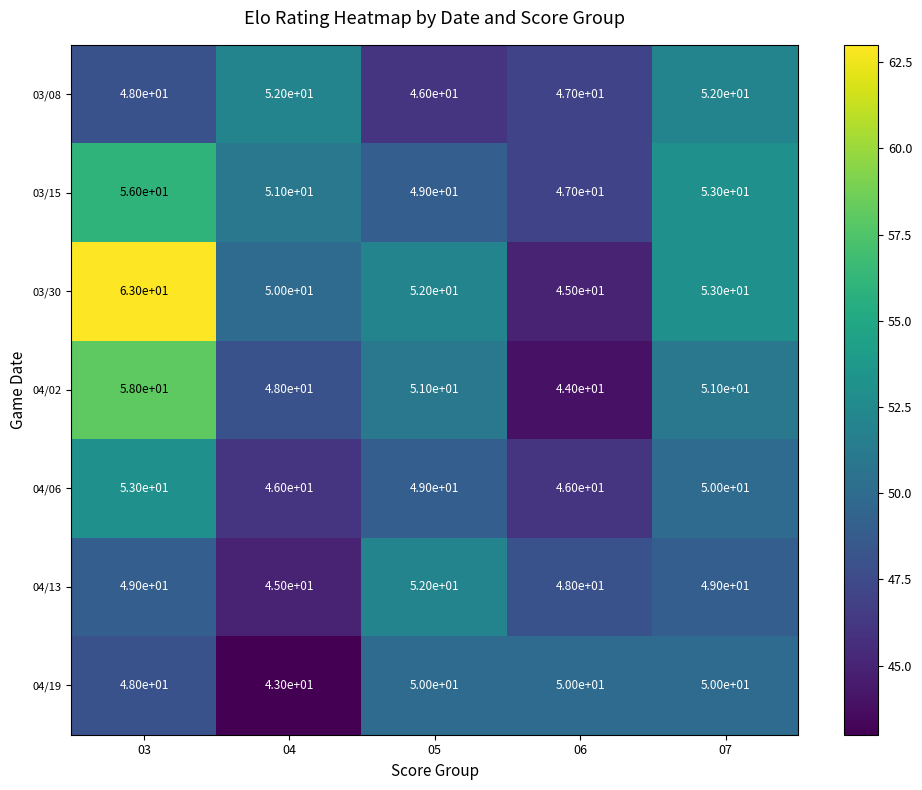

What is the spread (max minus min) of values at 05?

6